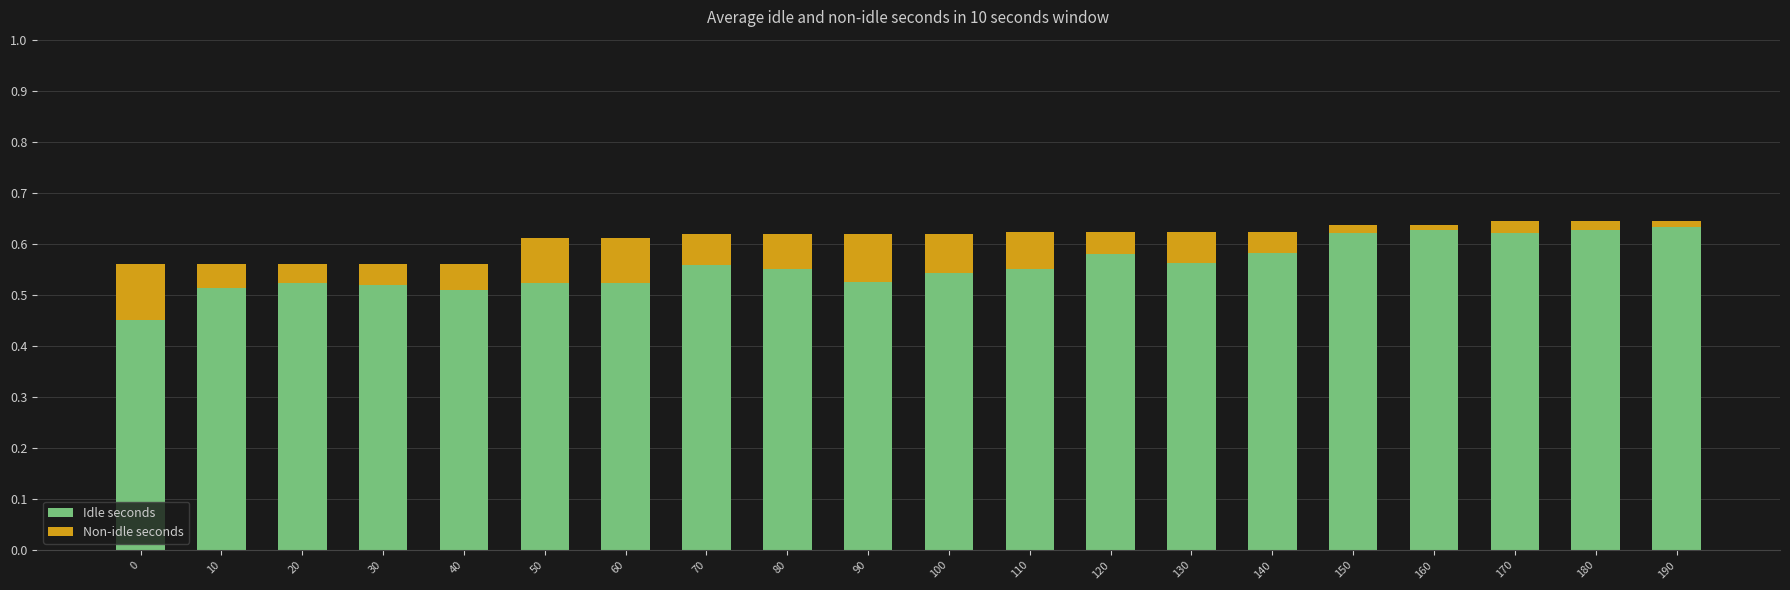

The value of Idle seconds at 80 is 0.2. True or false?

False